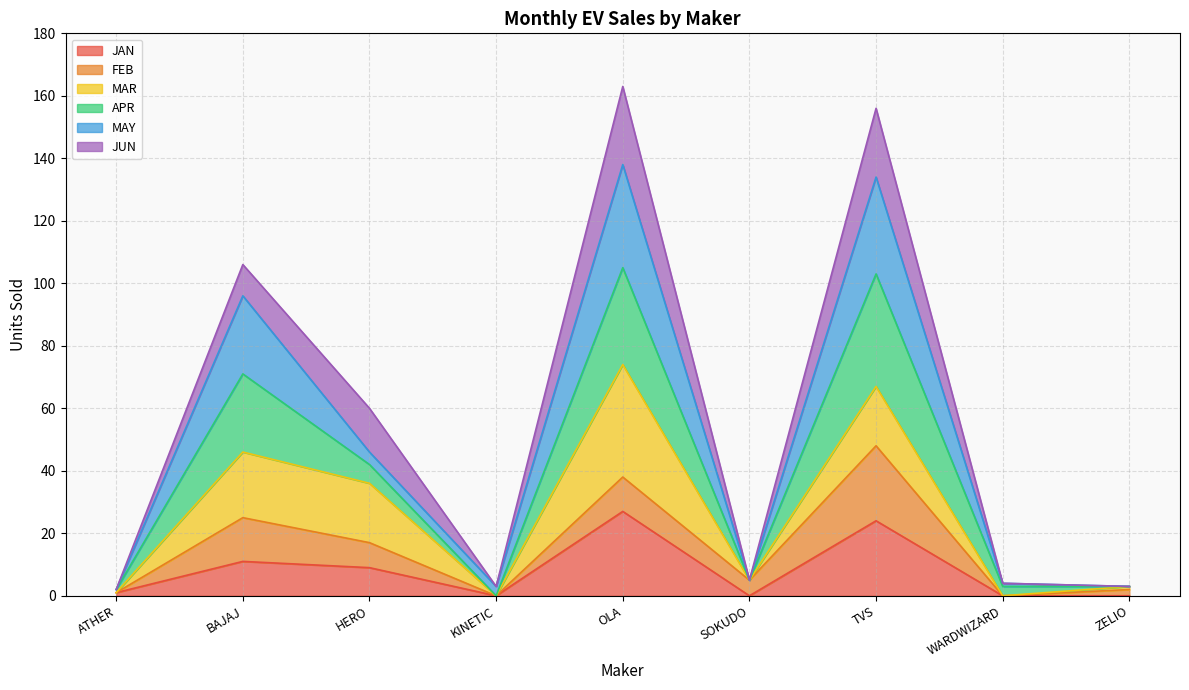

At how many categories does at least one series exceed 86?

3